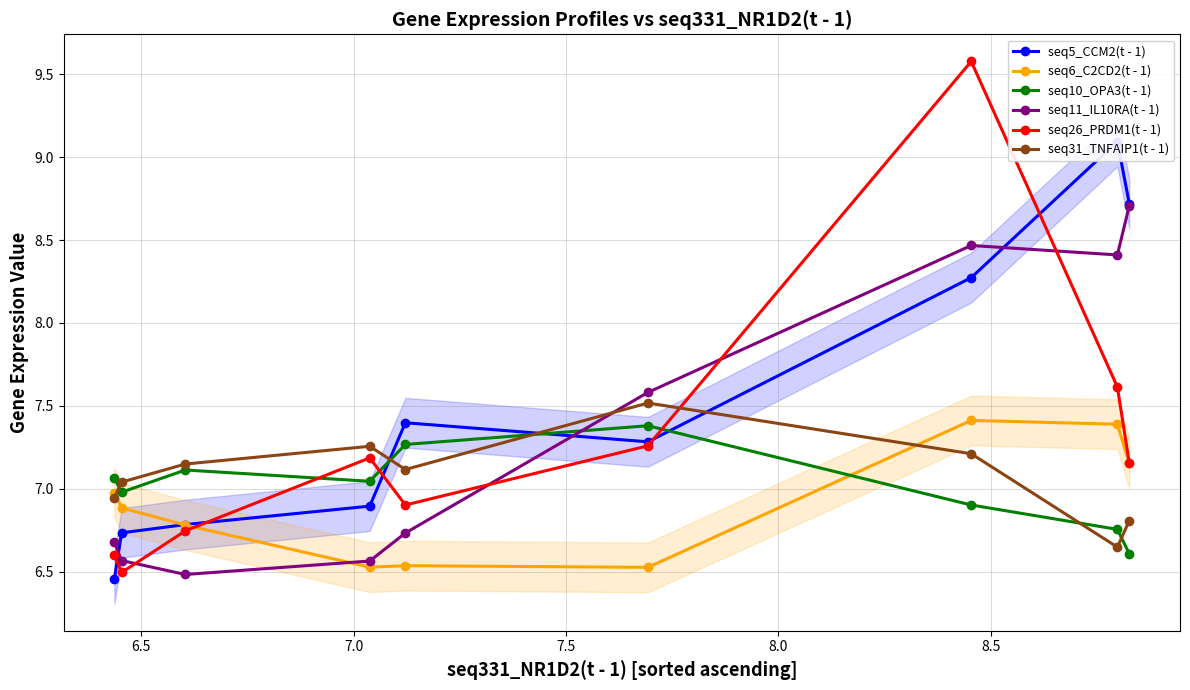

What is the value of the seq6_C2CD2(t - 1) point at the 6th from the left?

6.5